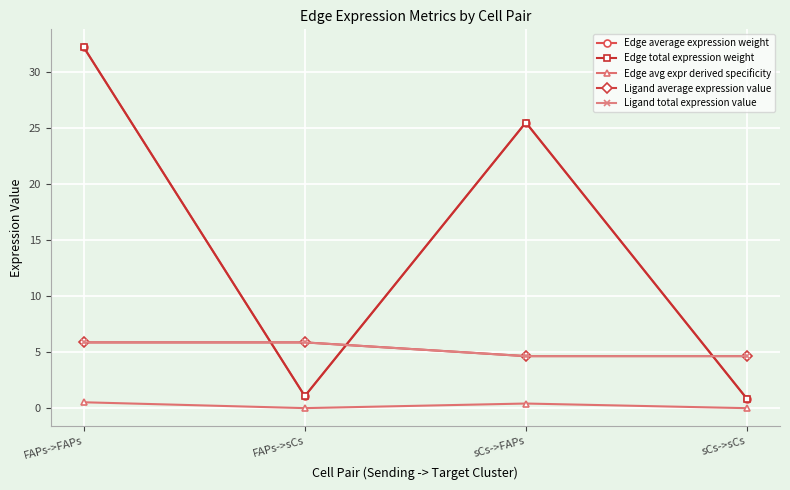

In Edge avg expr derived specificity, how many points are higher than both neighbors (excluding endpoints)?

1